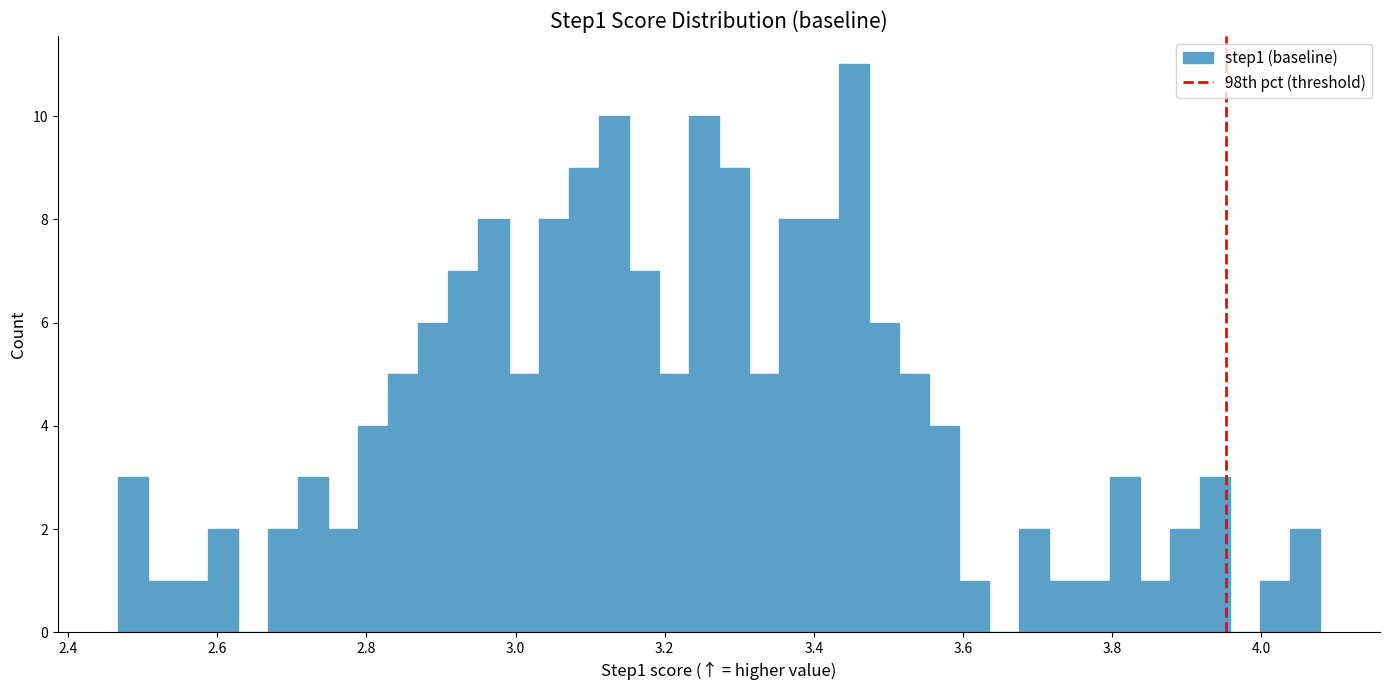

Read against the x-axis, roughly where is the centre of the tallest bar?

3.46